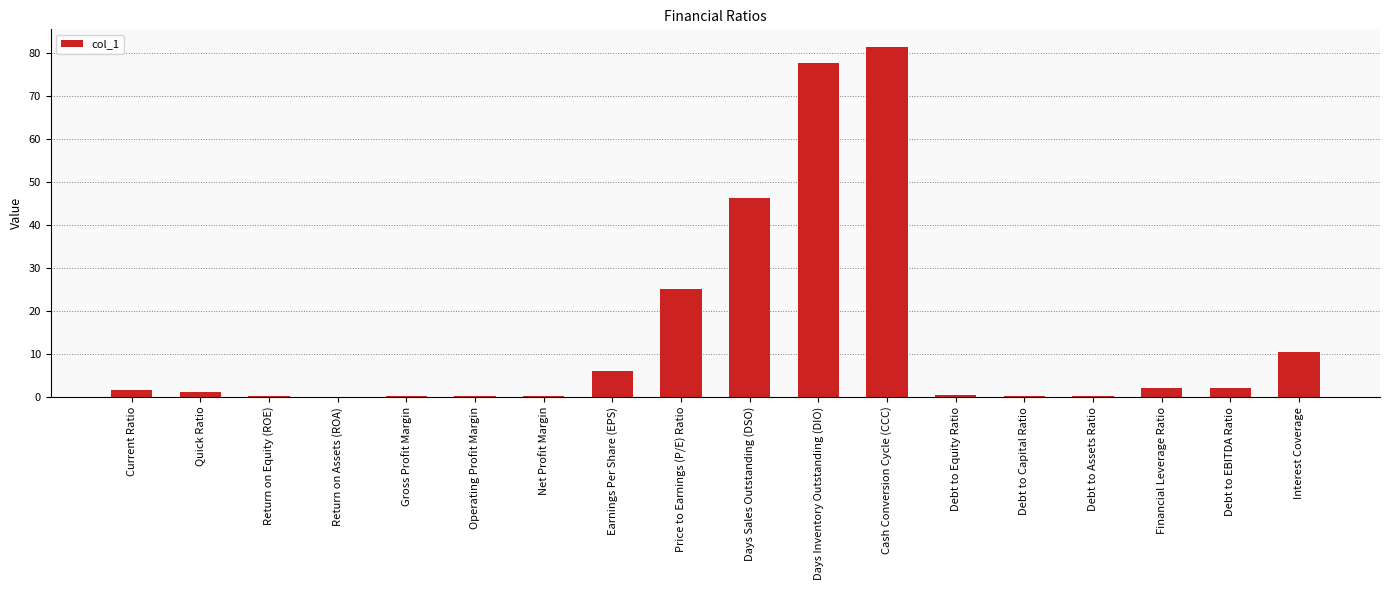

What is the sum of the values at Current Ratio and Price to Earnings (P/E) Ratio?

26.8